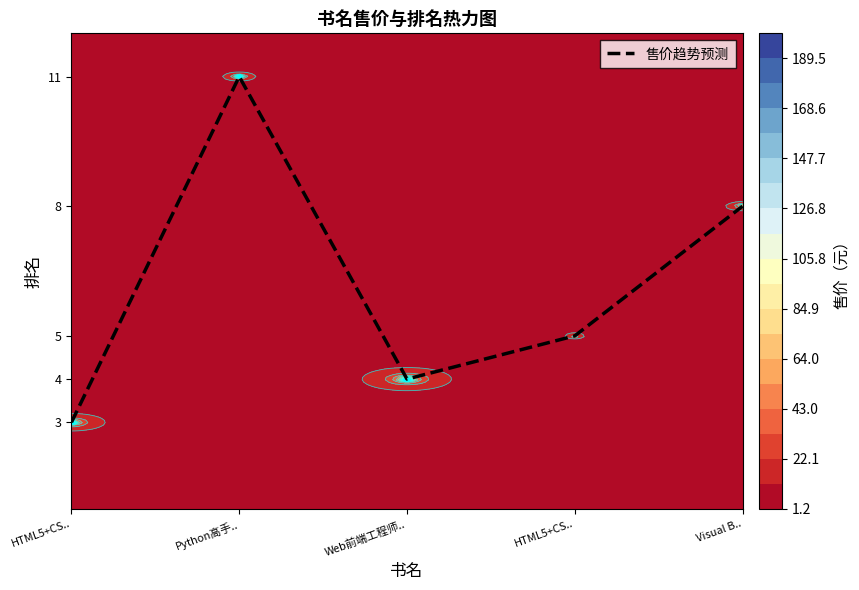

Reading right to left, extract all data points from this chart.

Visual B..=8	HTML5+CS..=5	Web前端工程师..=4	Python高手..=11	HTML5+CS..=3